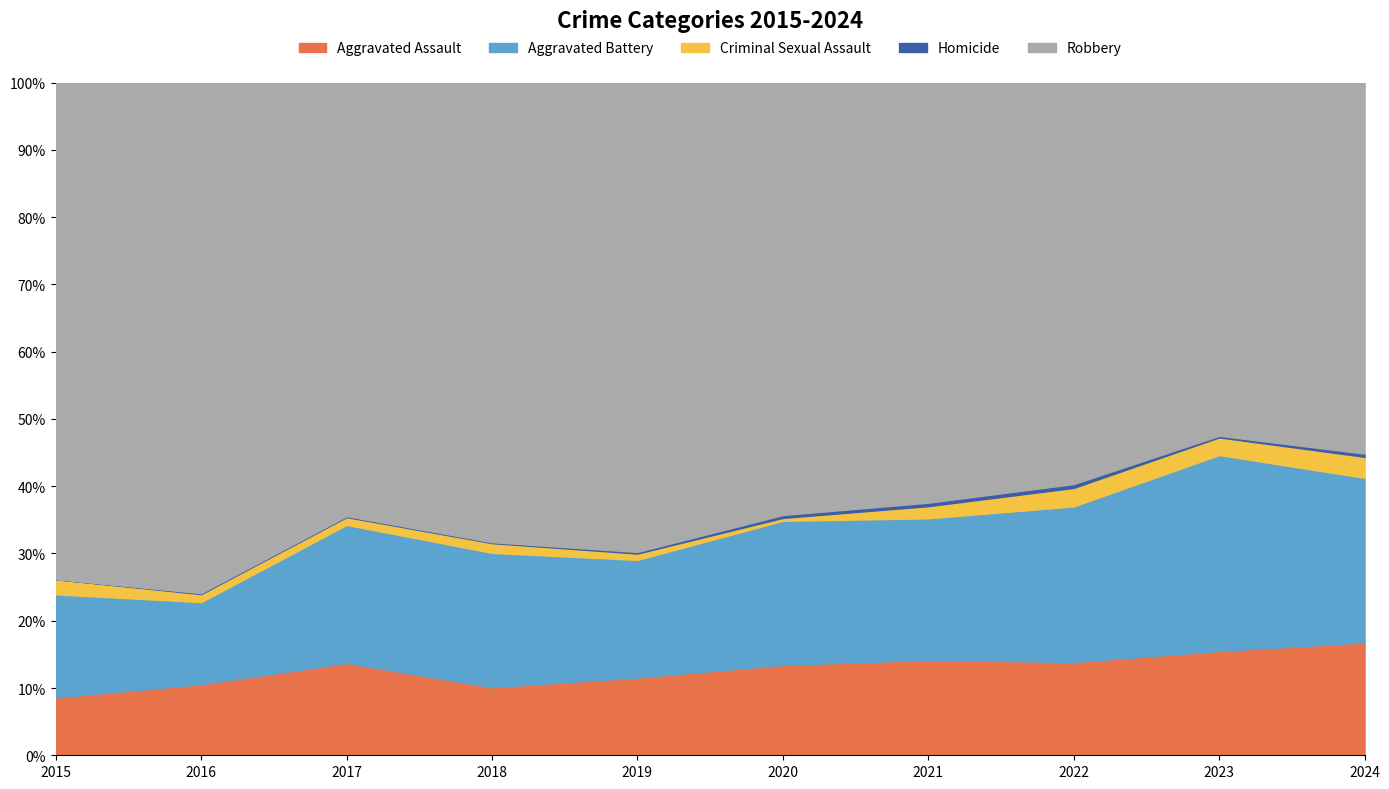

What is the difference between the Aggravated Assault values at 2022 and 2015?

5.3